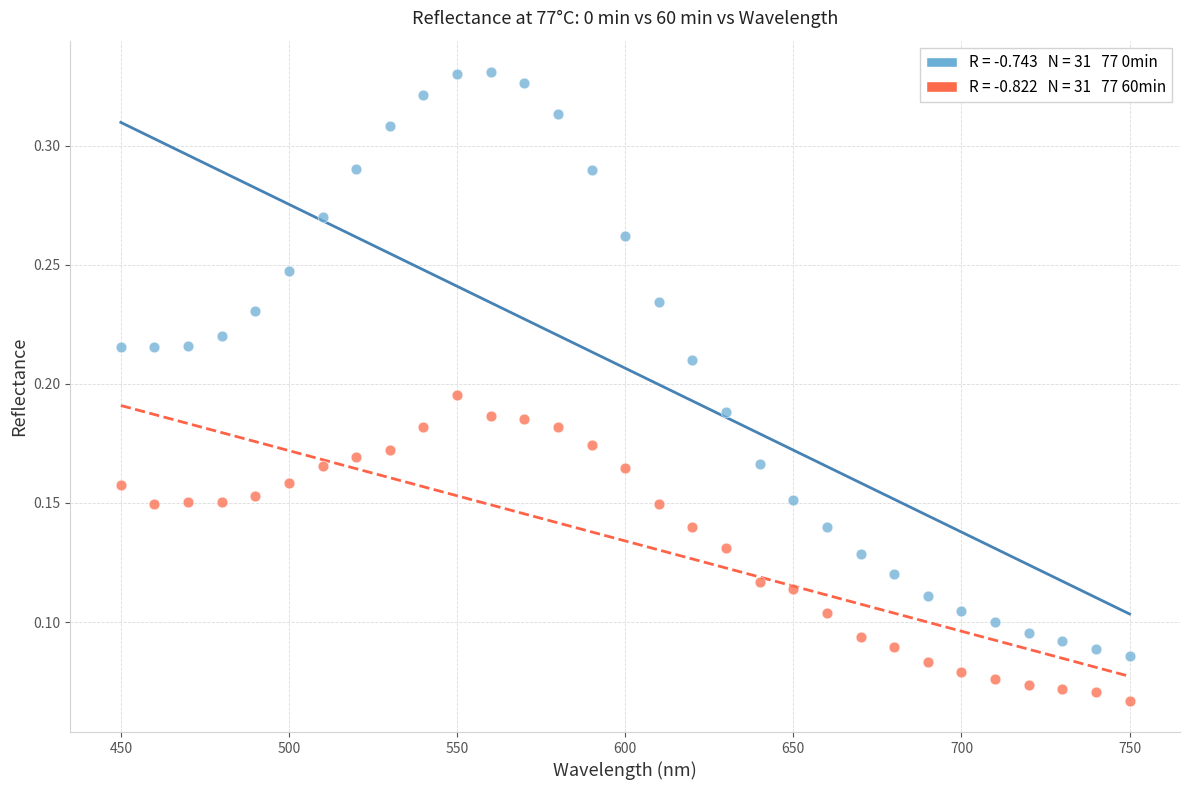

Across all data points, what is the range of X values (max minus min)?

300.0